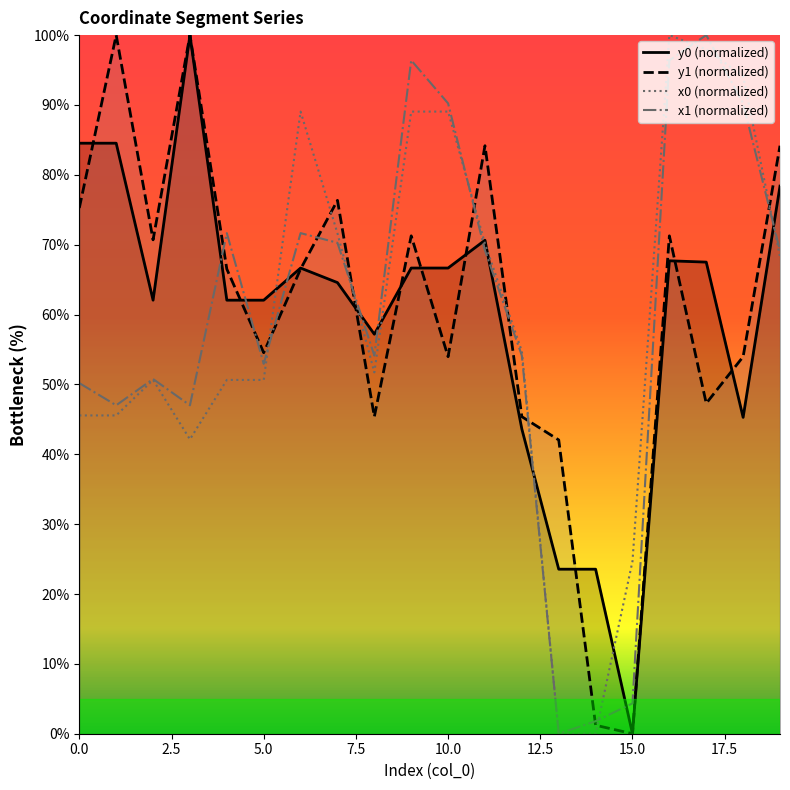

What is the average value of the x0 (normalized) series?

59.3